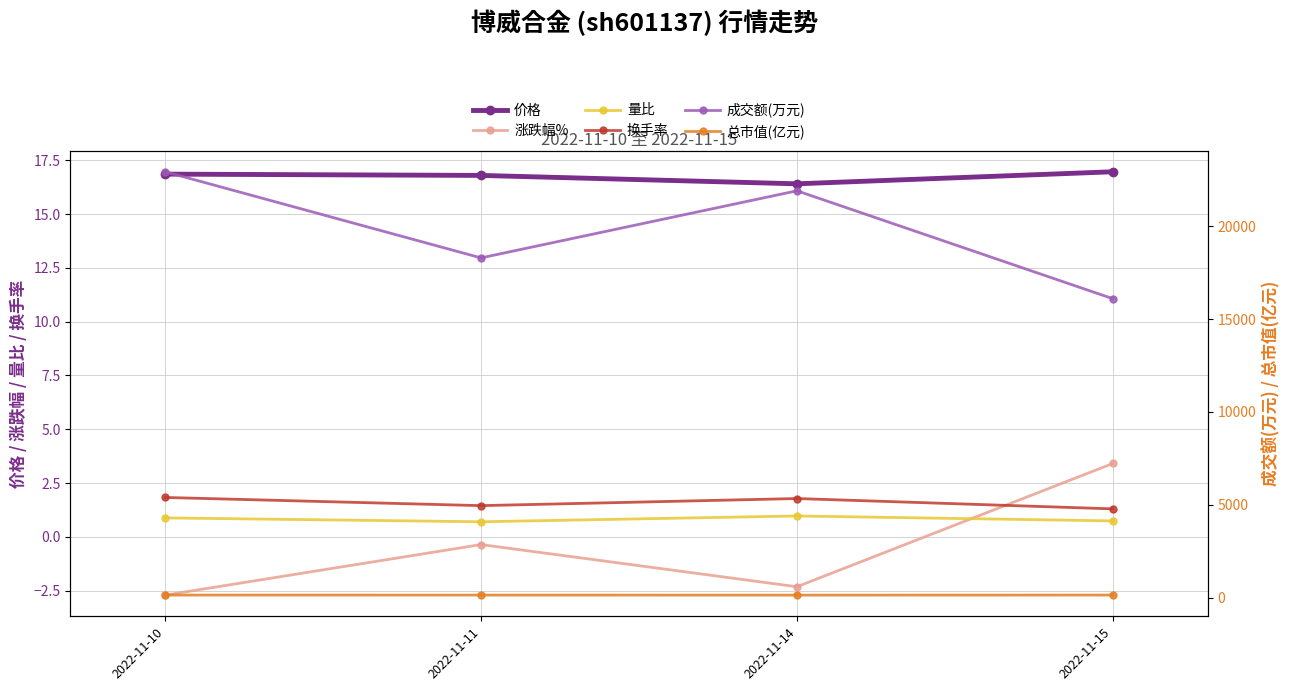

How many interior local peaks does the 涨跌幅% series have?

1